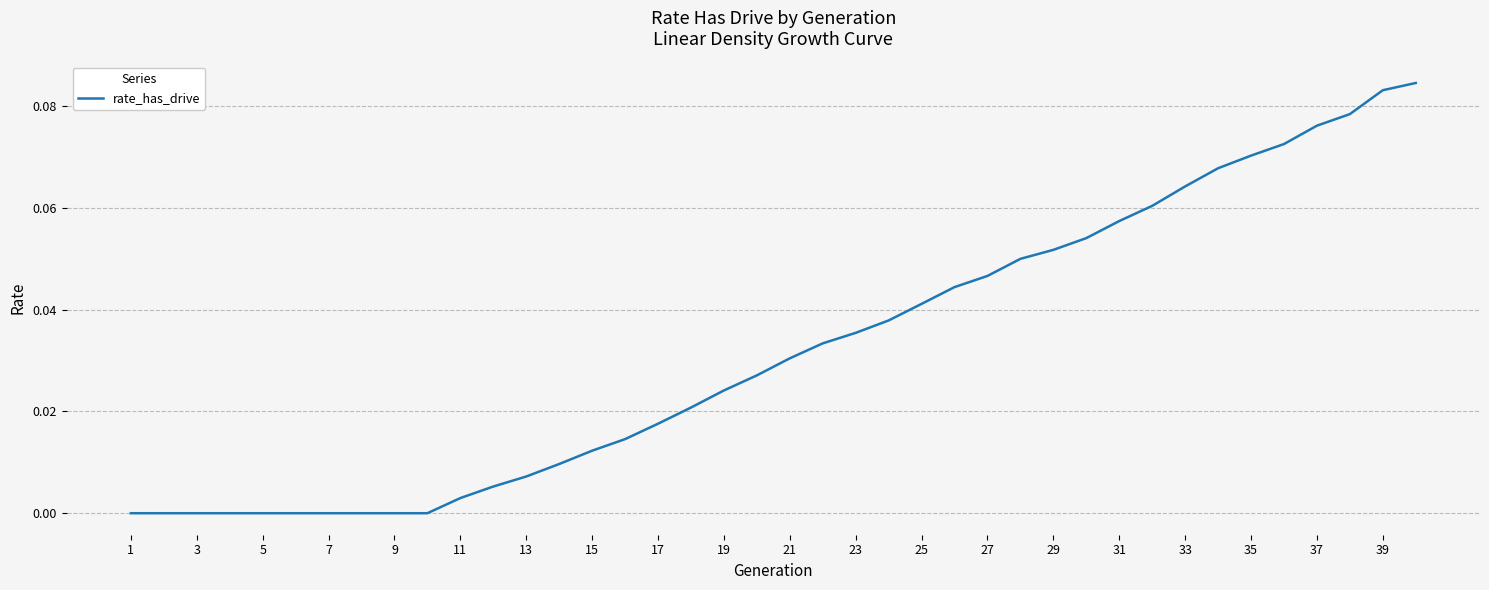

Is it true that the value at 7 is 0.0?

True